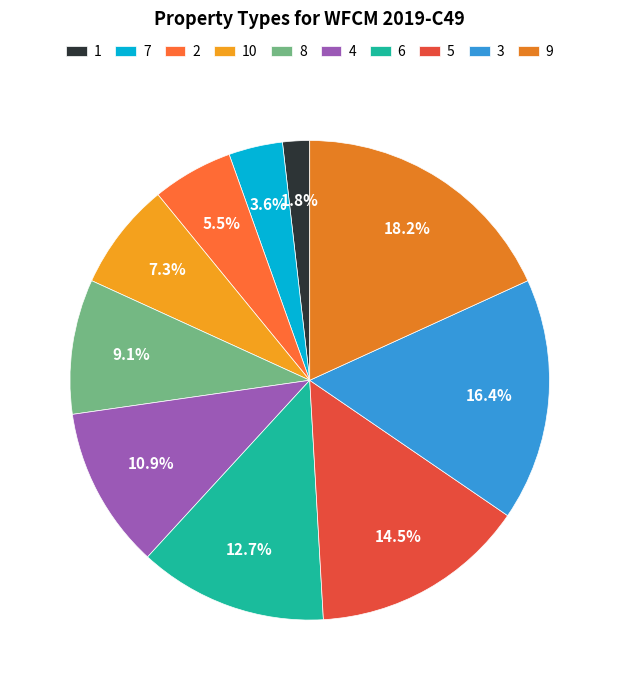

Is it true that 8 is 1% of the pie?

False